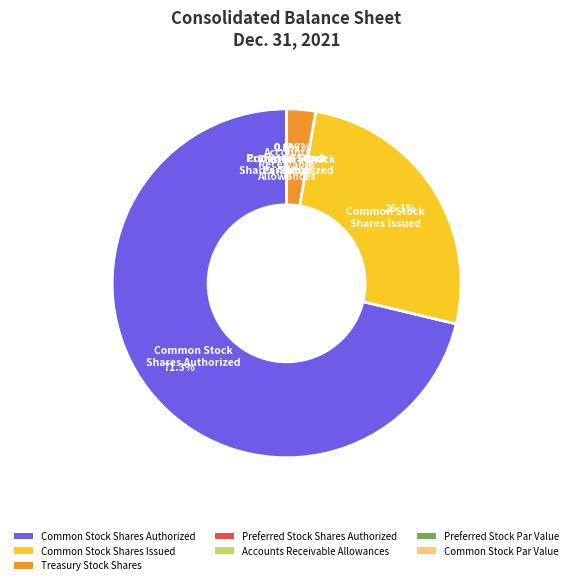

What is the largest slice in the pie chart?

Common Stock Shares Authorized